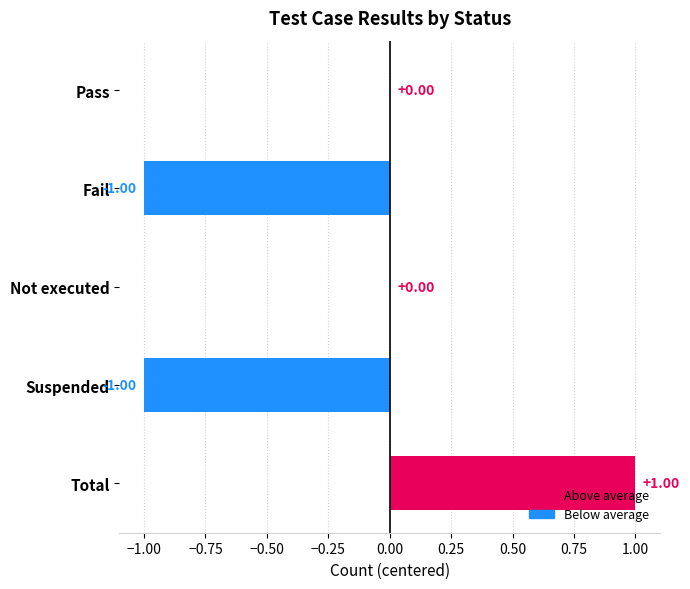

Which label corresponds to the largest value in the chart?

Total